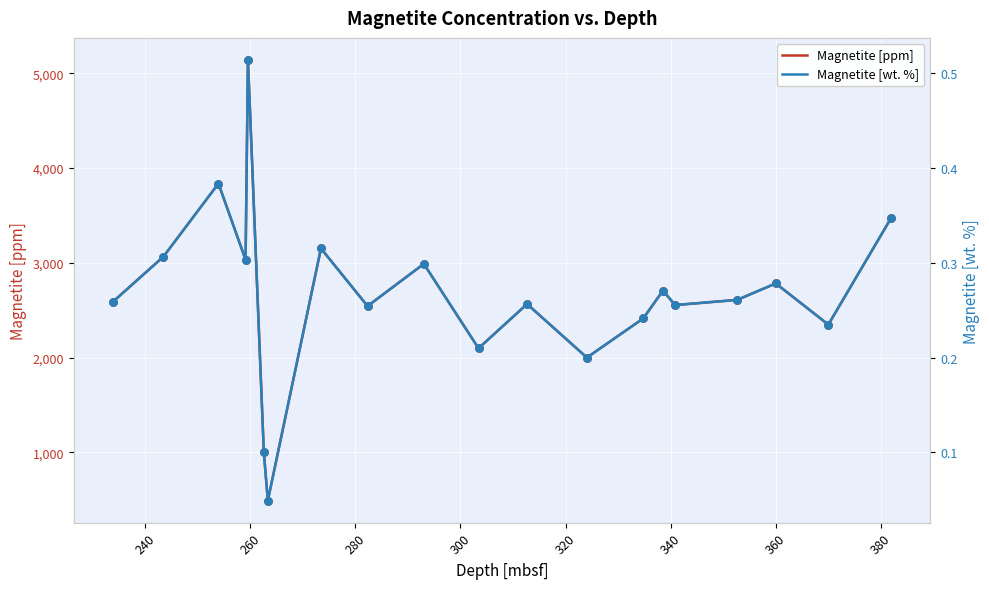

Which series has the largest Y range (max minus min)?

Magnetite [ppm]